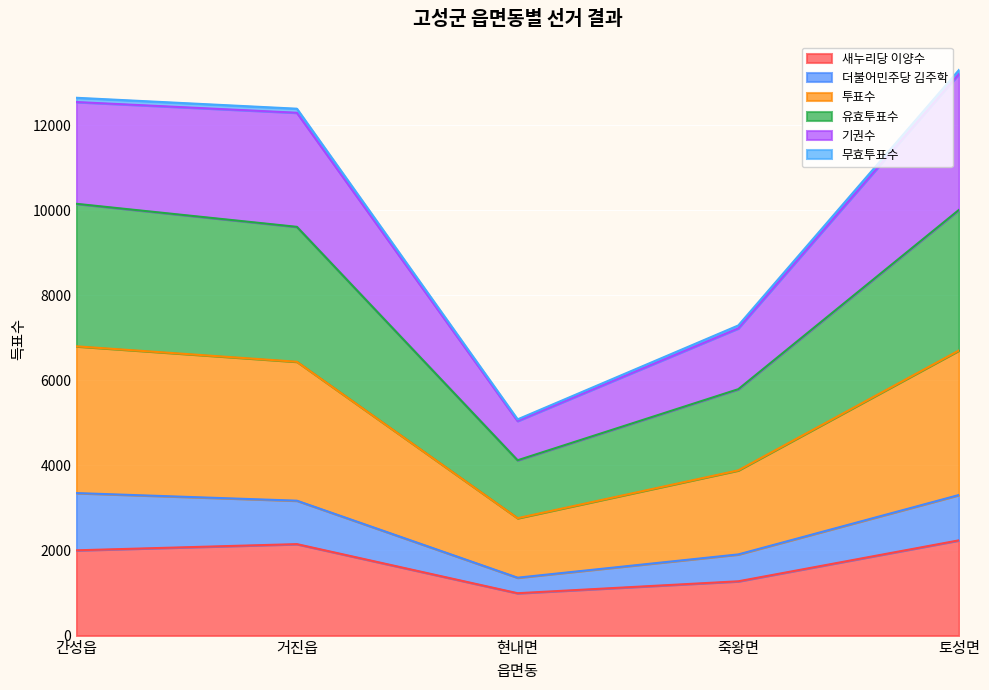

What is the highest value of the 새누리당 이양수 series?

2239